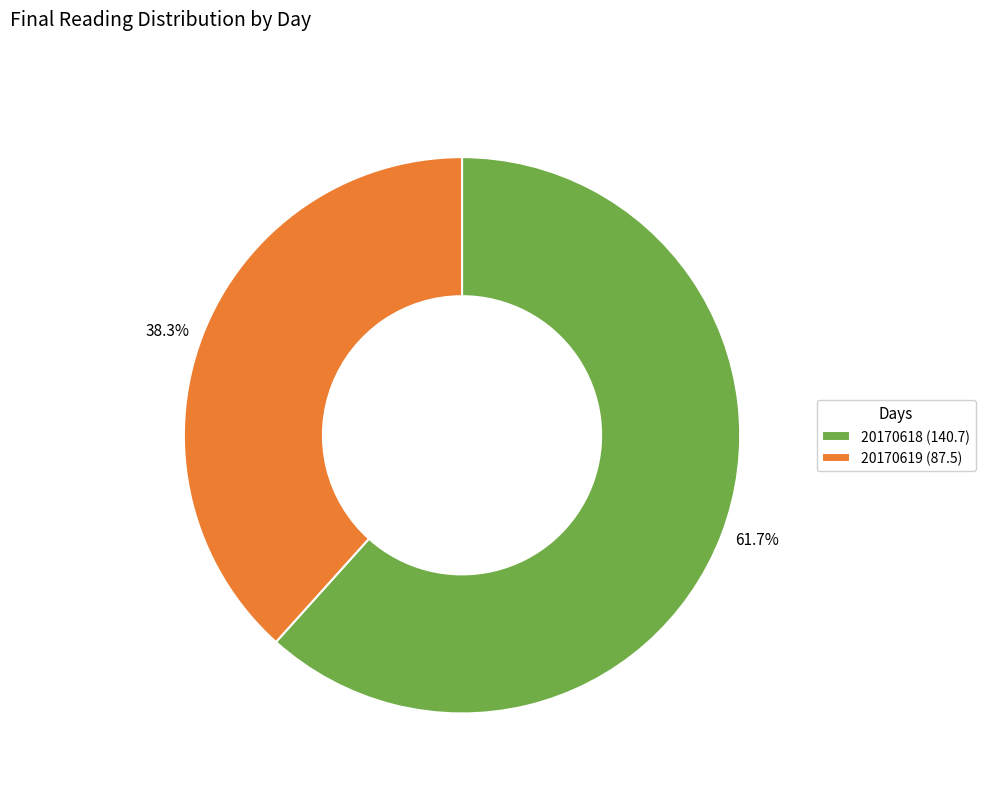

Does any single category account for the majority?

Yes